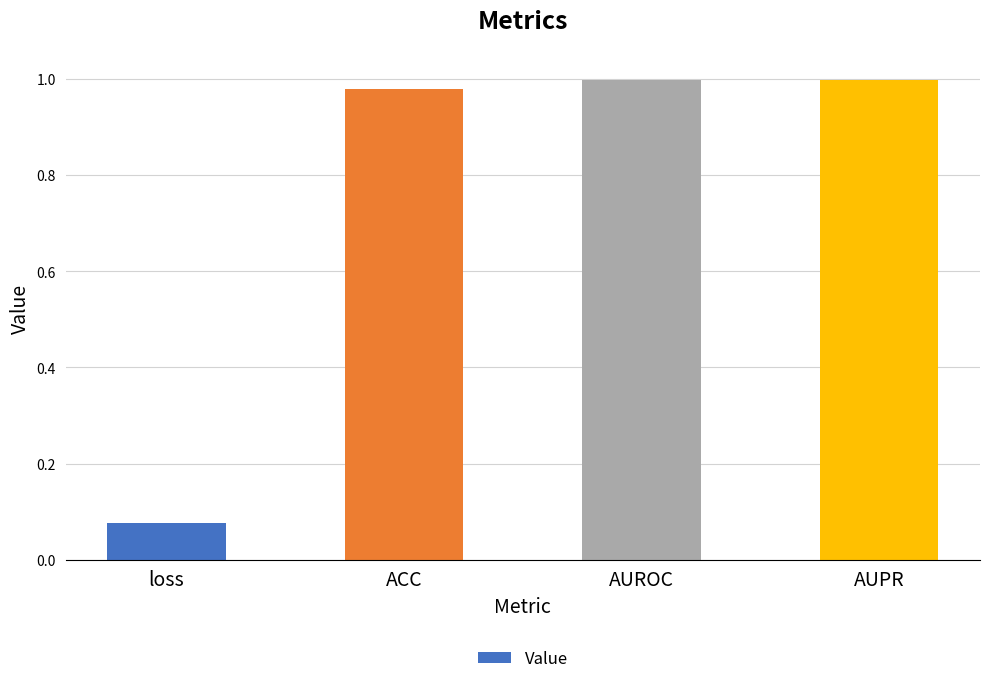

The chart shows a value of 0.6 at ACC. True or false?

False